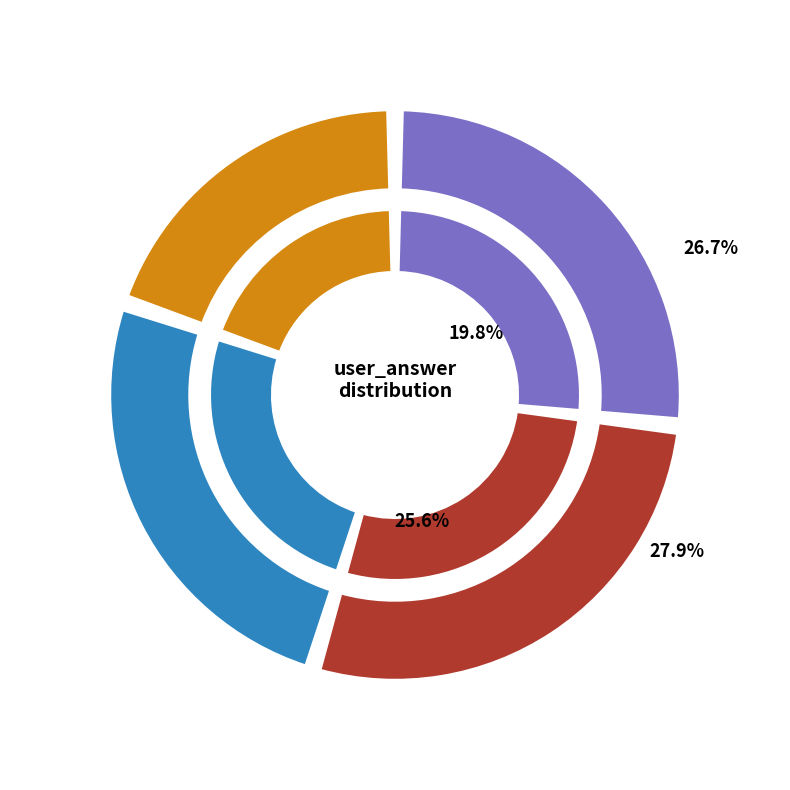

To the nearest percent, what is the average slice percentage?

25%